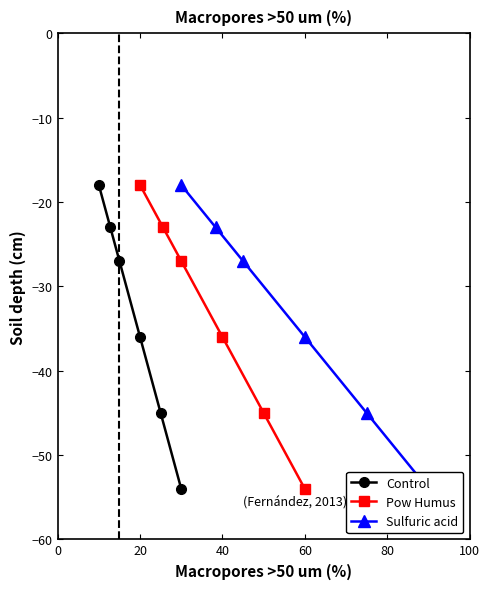

True or false: Control has more than 1 points higher than both neighbors.

False